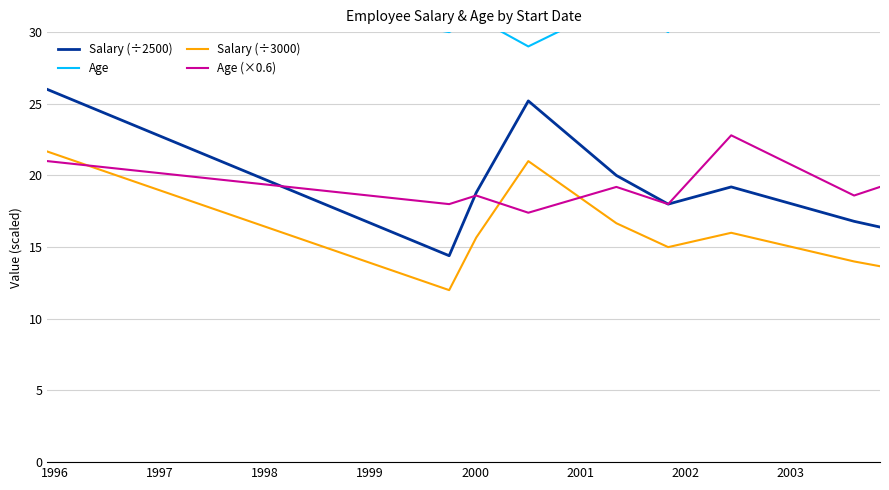

True or false: Salary (÷2500) and Salary (÷3000) cross at least once.

False